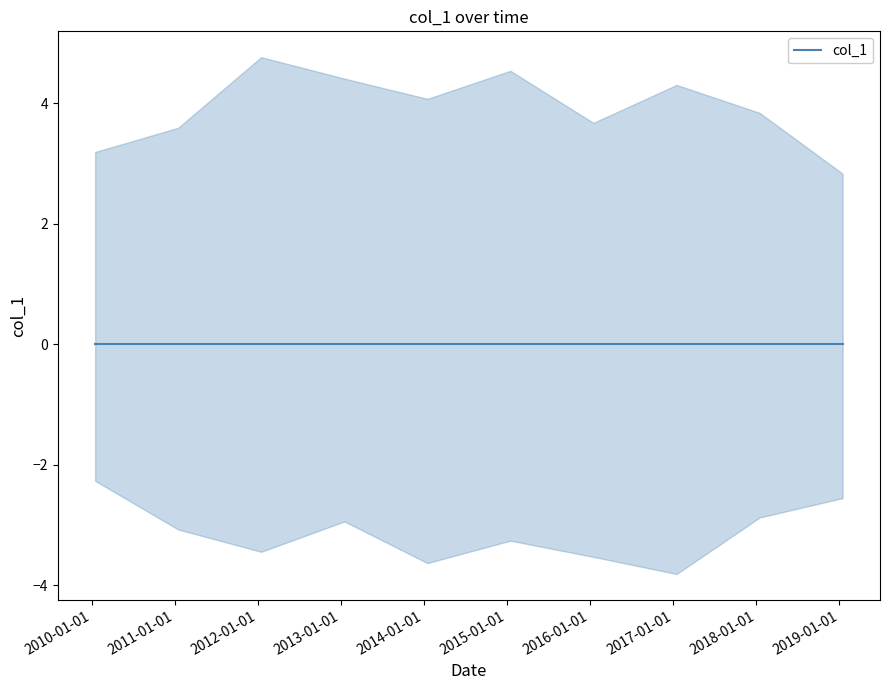

Reading right to left, what are all the values shown in this chart?

2019-01-15=2.8	2018-01-15=3.8	2017-01-15=4.3	2016-01-15=3.7	2015-01-15=4.5	2014-01-15=4.1	2013-01-15=4.4	2012-01-15=4.8	2011-01-15=3.6	2010-01-15=3.2